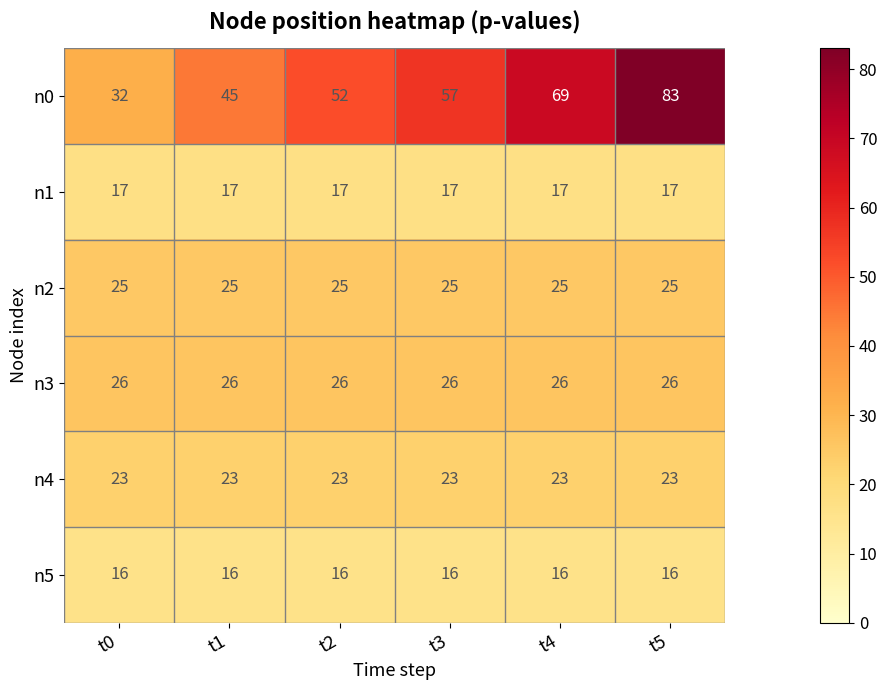

Which series has the largest total across all categories?

n0